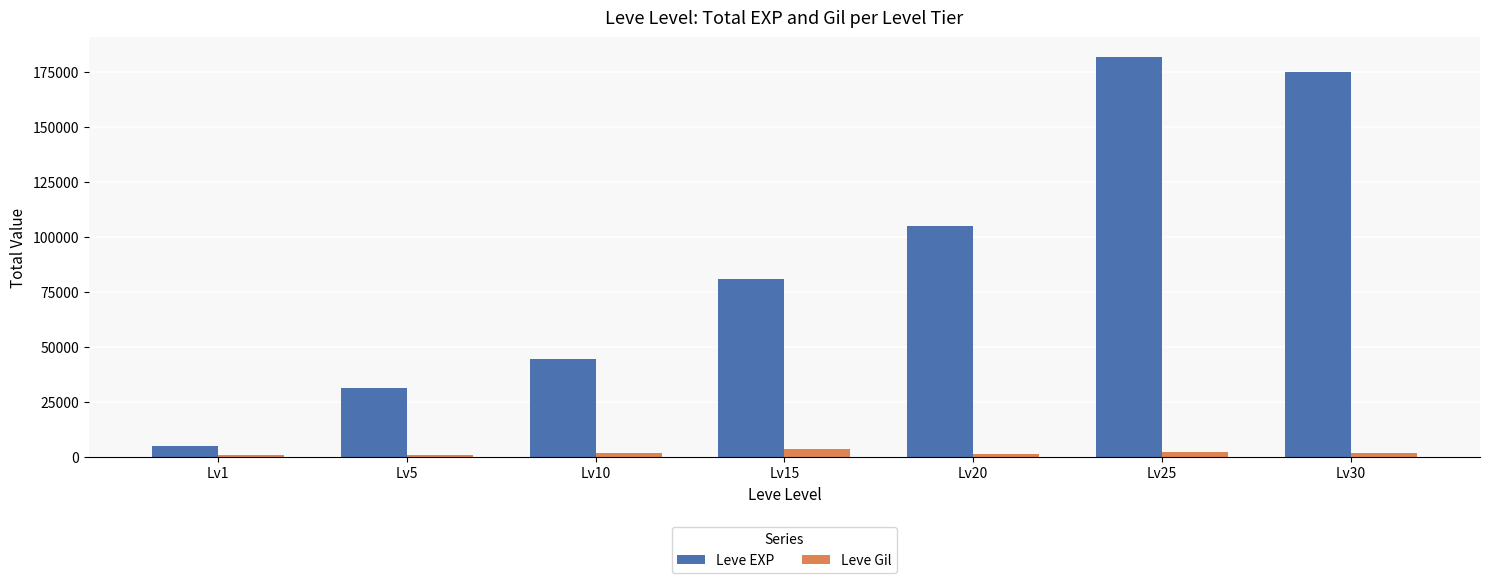

Which label corresponds to the largest value in the chart?

Lv25